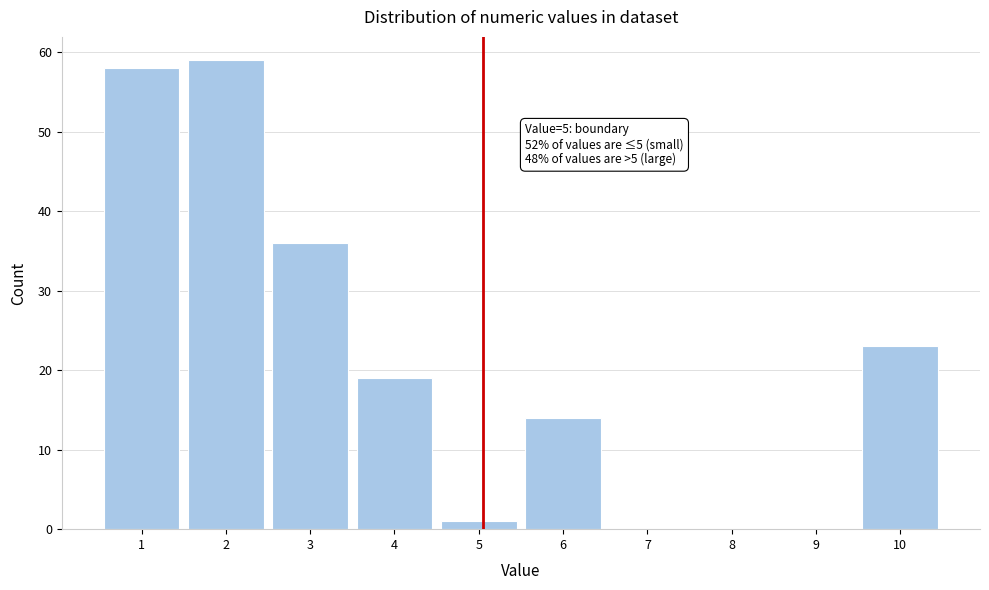

Reading right to left, extract all data points from this chart.

10=23	9=0	8=0	7=0	6=14	5=1	4=19	3=36	2=59	1=58